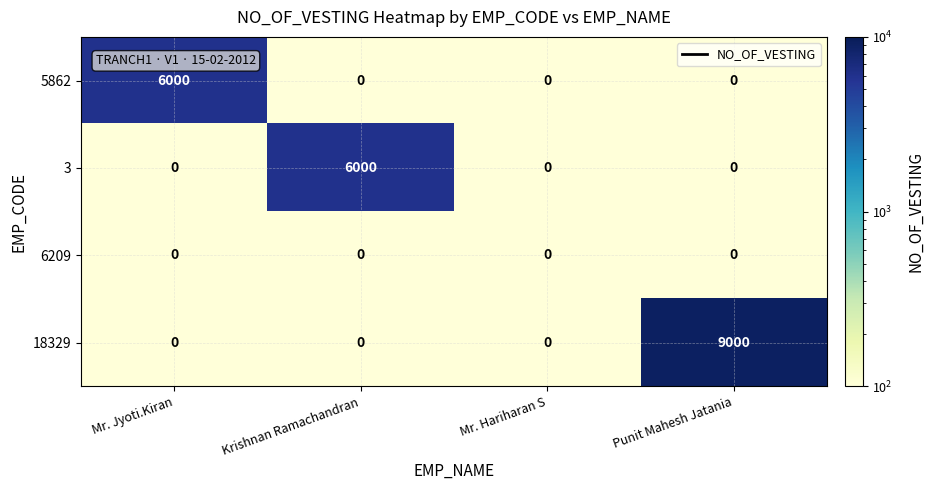

What is the smallest value displayed?

0